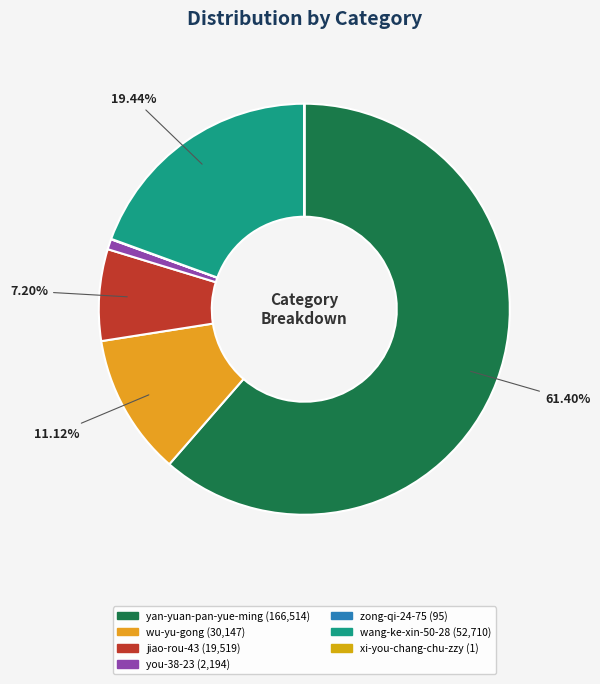

True or false: yan-yuan-pan-yue-ming accounts for 47% of the total.

False